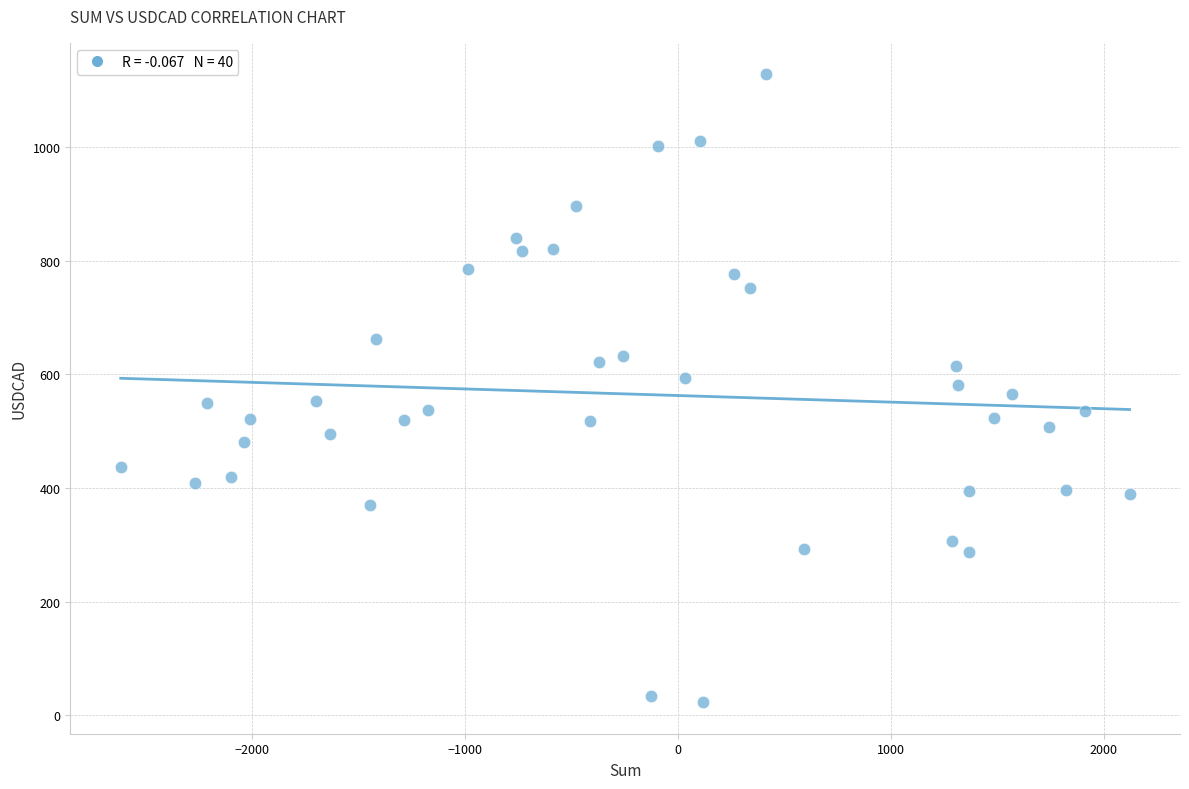

What is the range of X values (max minus min)?

4739